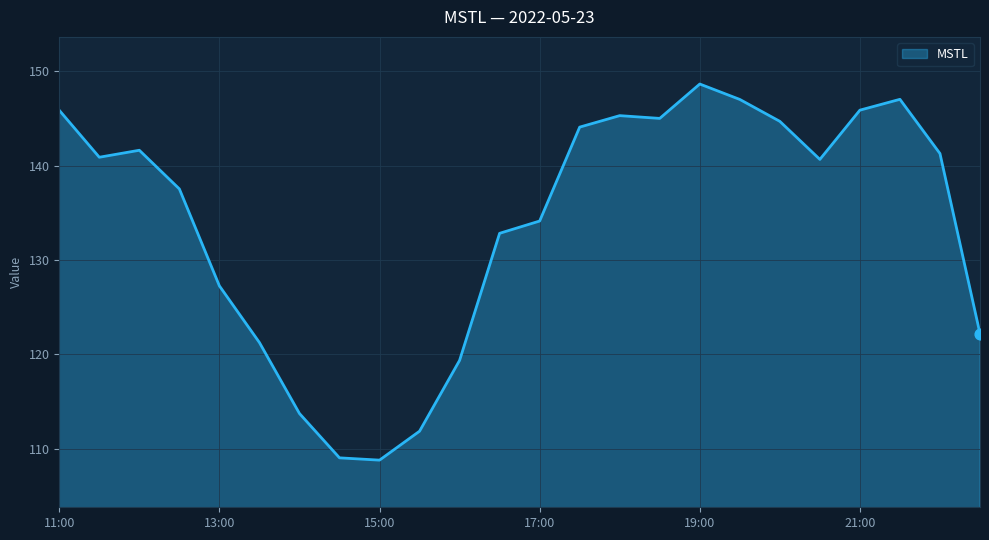

What is the difference between the maximum and minimum values?

39.9